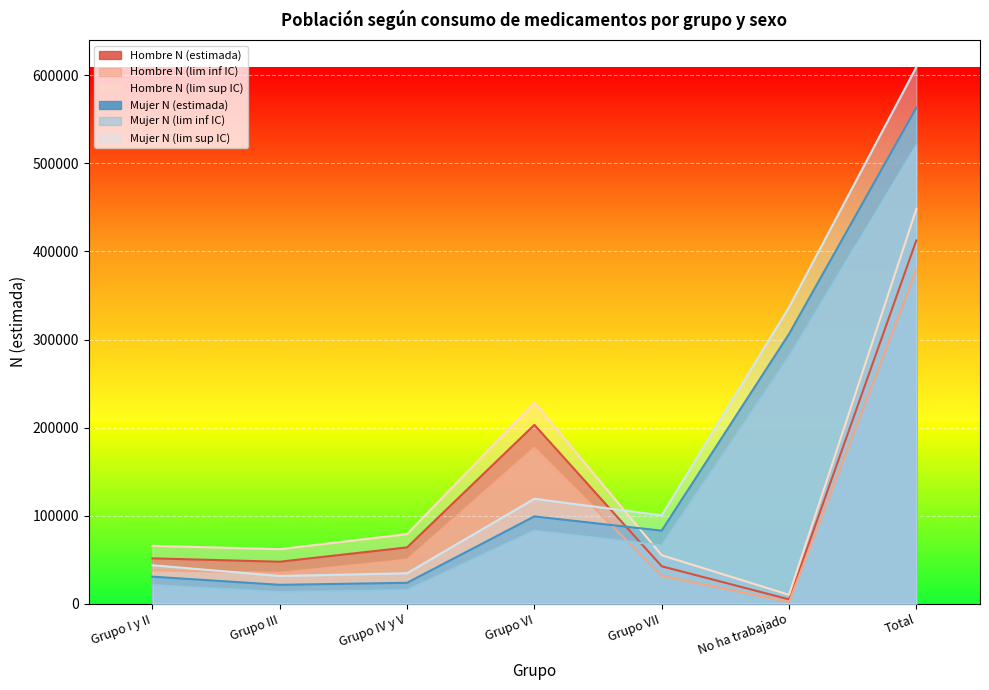

How many times do Hombre N (lim sup IC) and Mujer N (estimada) cross each other?

1